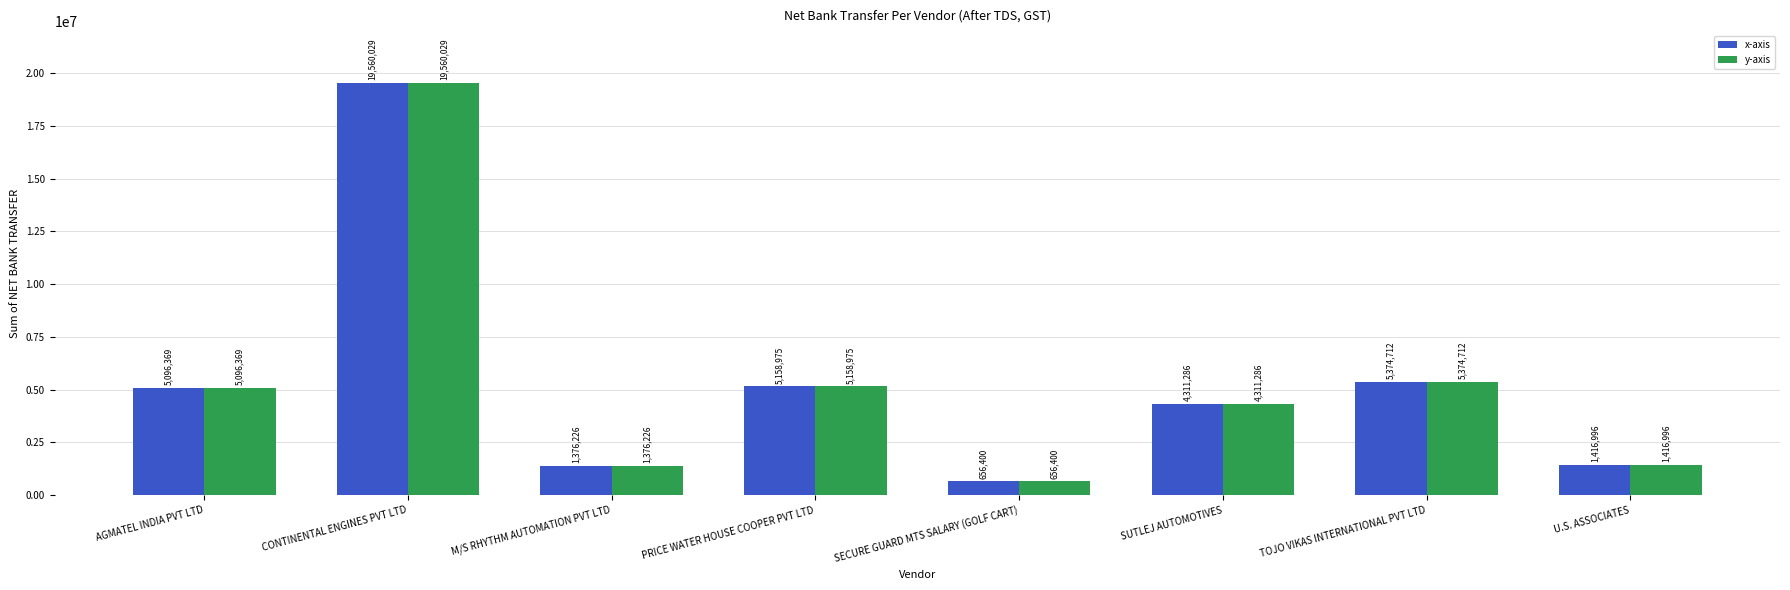

The value of y-axis at U.S. ASSOCIATES is 1416996. True or false?

True